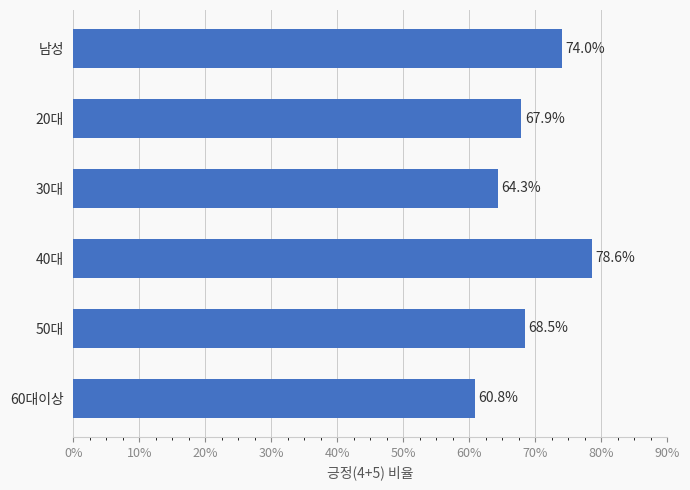

Reading top to bottom, transcribe all the data shown in this chart.

74.0	67.9	64.3	78.6	68.5	60.8